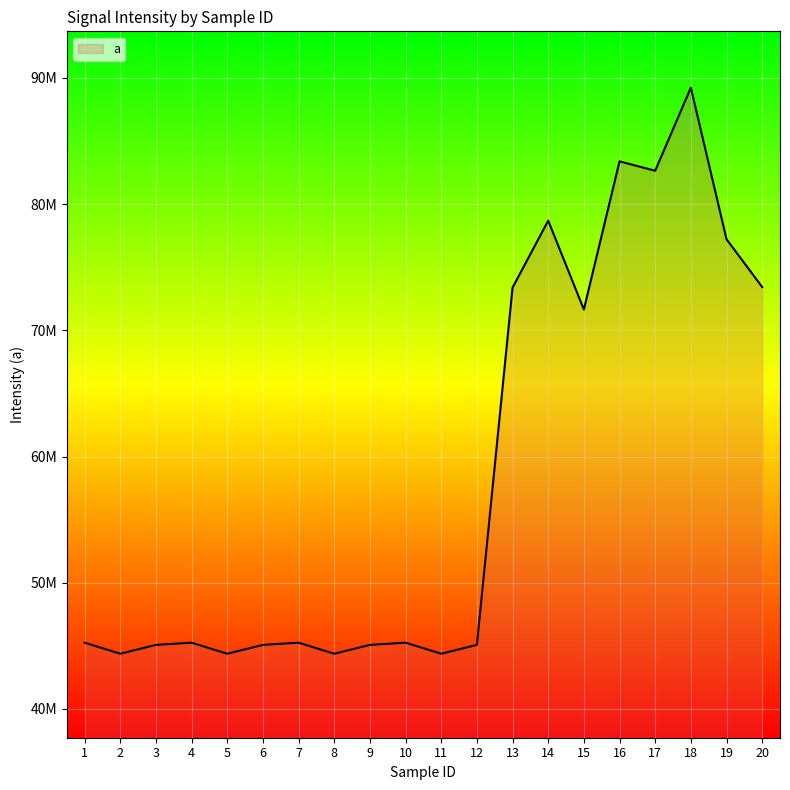

At which category does the data reach its first local peak?

4